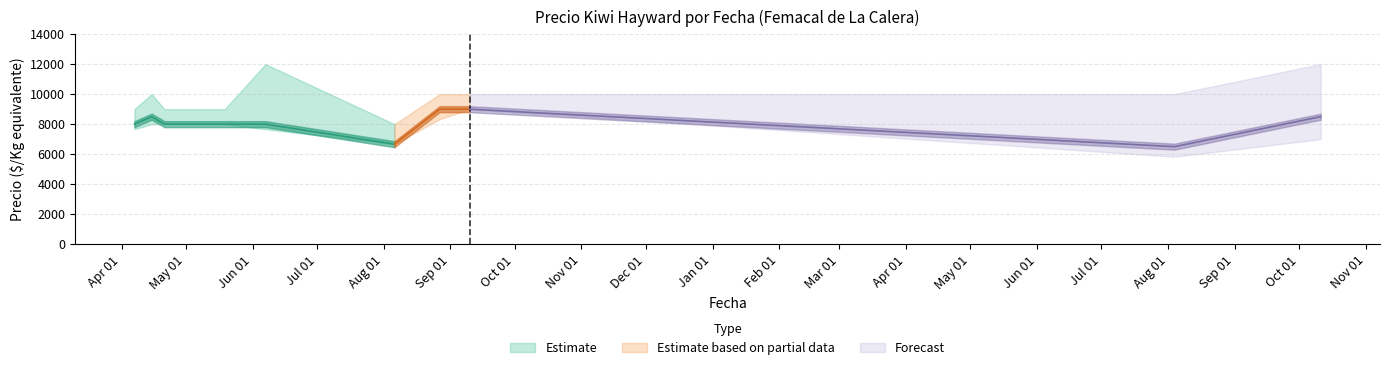

How many interior local peaks does the Precio minimo series have?

1